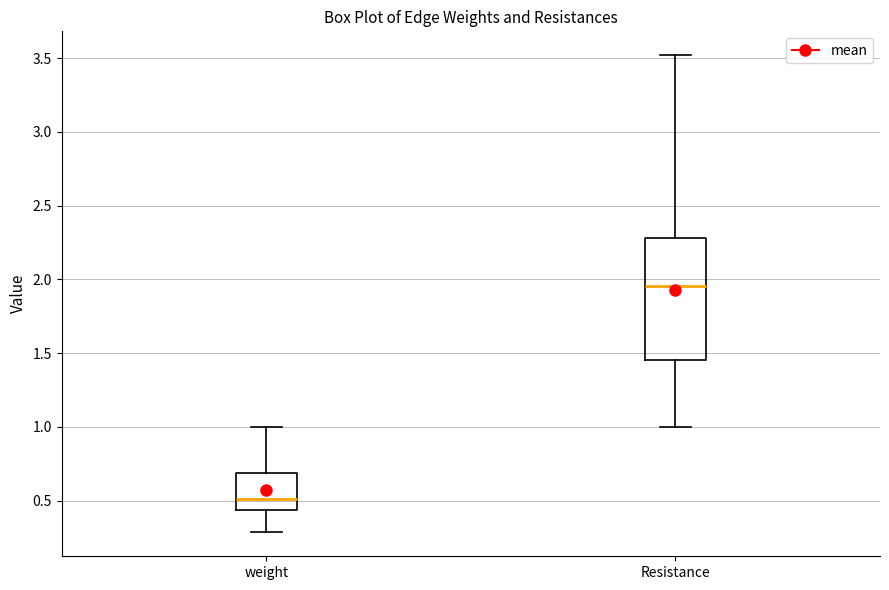

Reading left to right, transcribe this box plot: for each box, give where its median line is, the range the box spans, and where its two whiskers end, as read against the y-axis. The values are not printed on the chart, so give them approximately, as read against the axis.

weight: median 0.50, box 0.45 to 0.70, whiskers 0.30 to 1.00
Resistance: median 1.95, box 1.45 to 2.30, whiskers 1.00 to 3.50